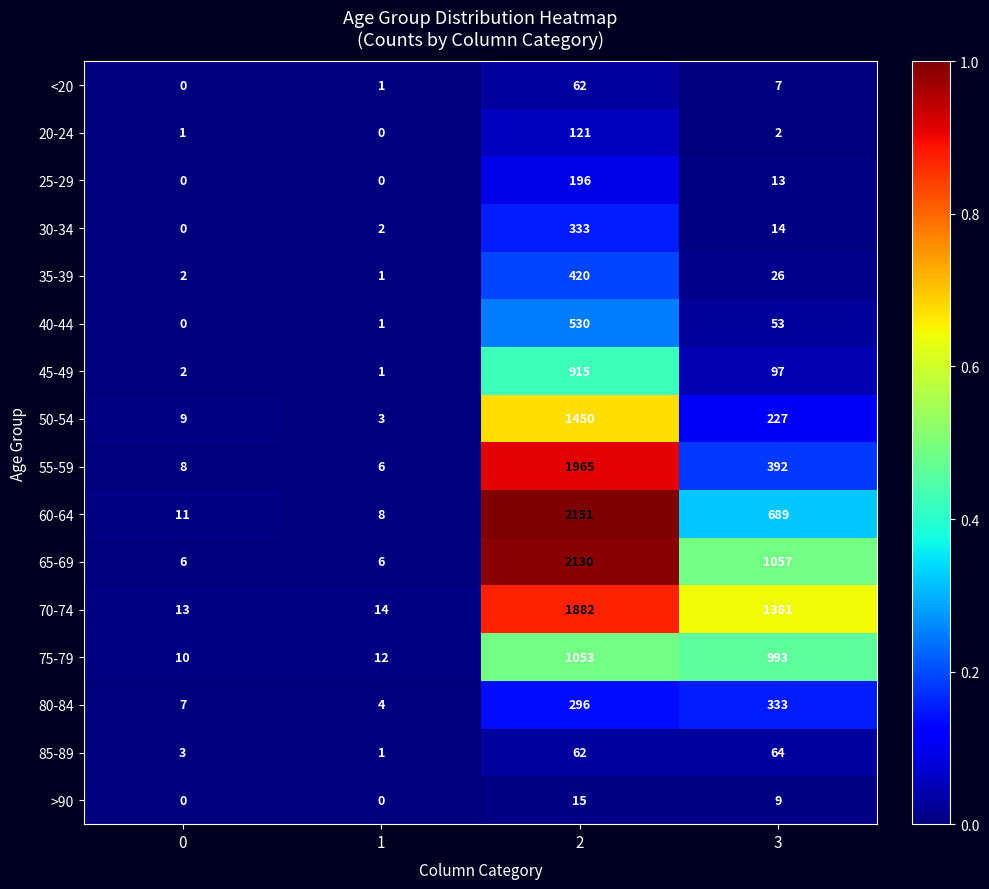

True or false: 30-34 has a value of 0 at 0.

True